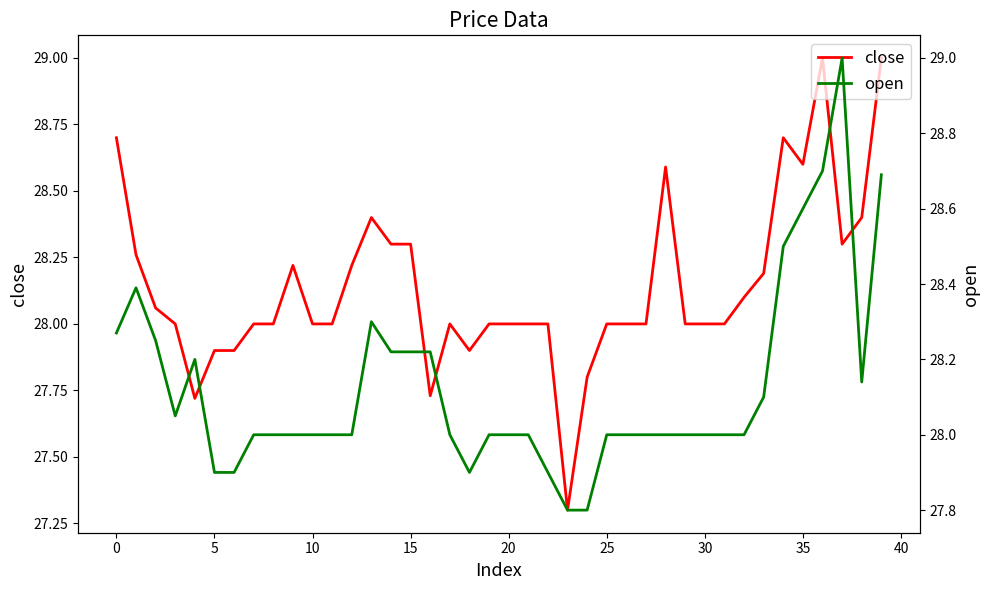

What is the minimum value for close?

27.3